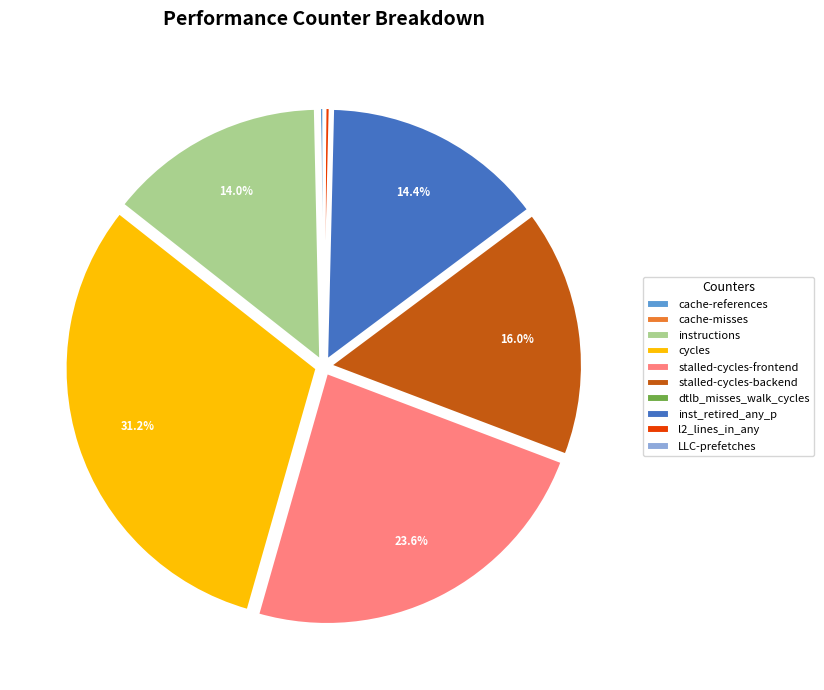

What is the largest slice in the pie chart?

cycles